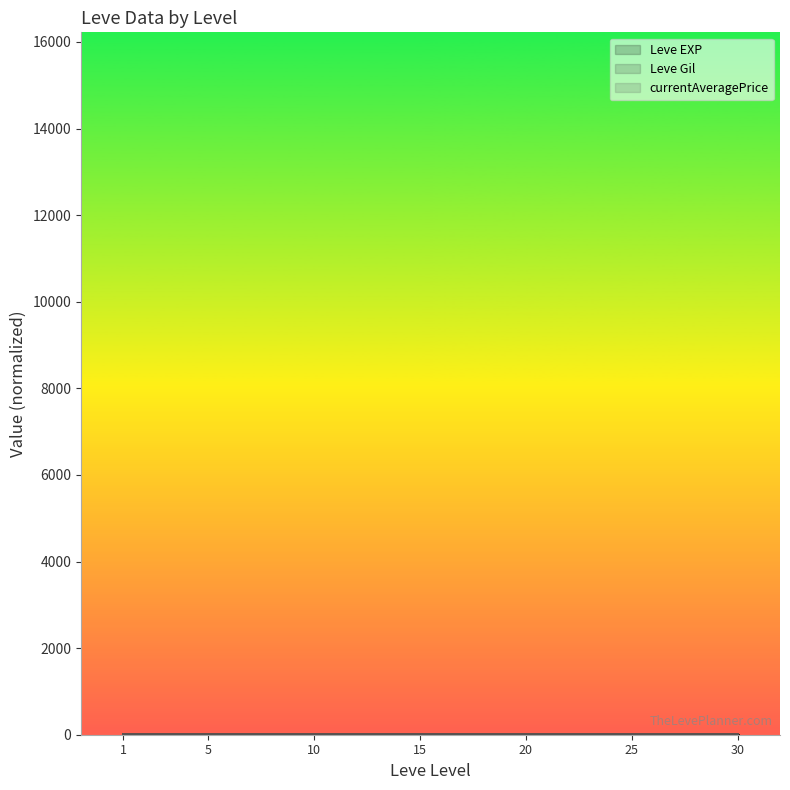

True or false: Leve EXP (line) and Leve Gil (line) intersect in this chart.

False